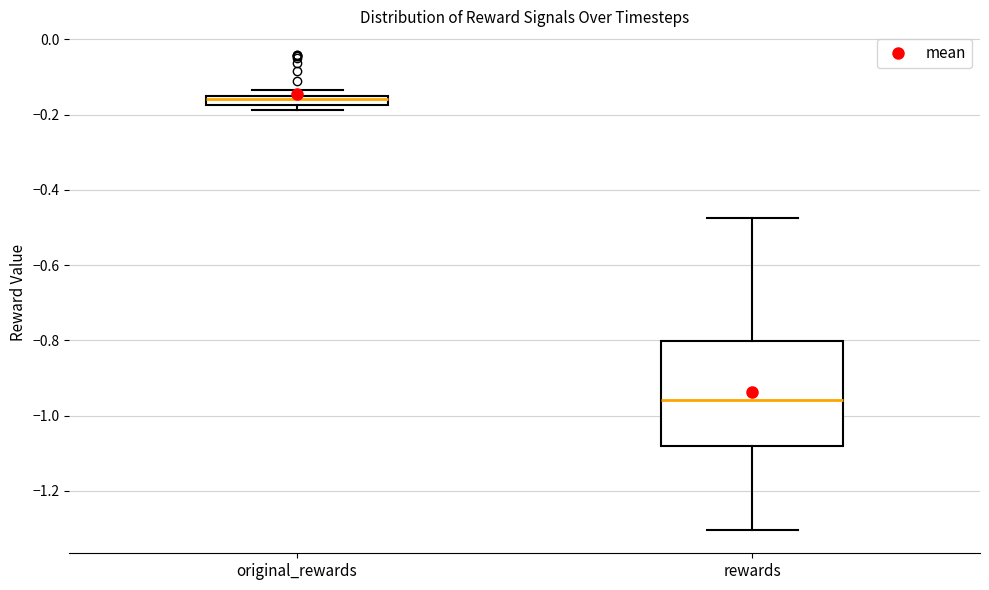

Where is the lower edge of the box for original_rewards on the y-axis? The values are not printed on the chart, so give them approximately, as read against the axis.

-0.18